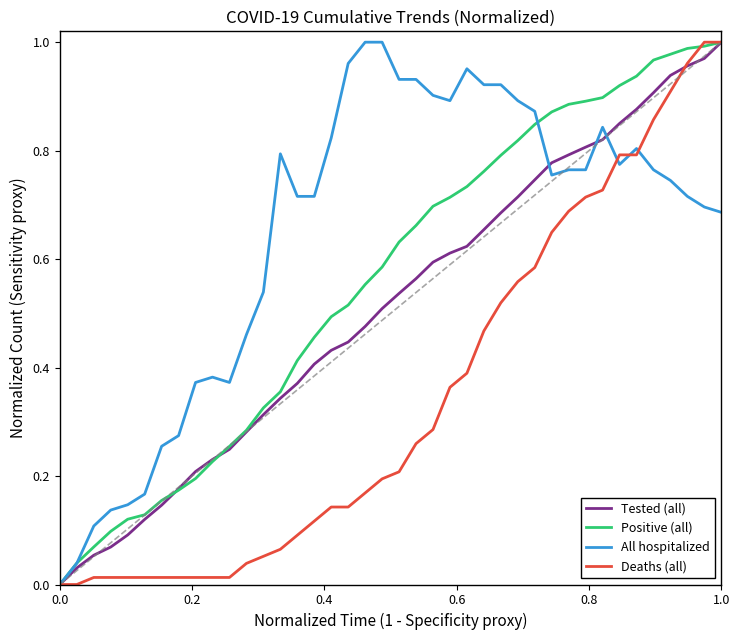

Rank the series by their average value, from lowest to highest.

Deaths (all), Tested (all), Positive (all), All hospitalized